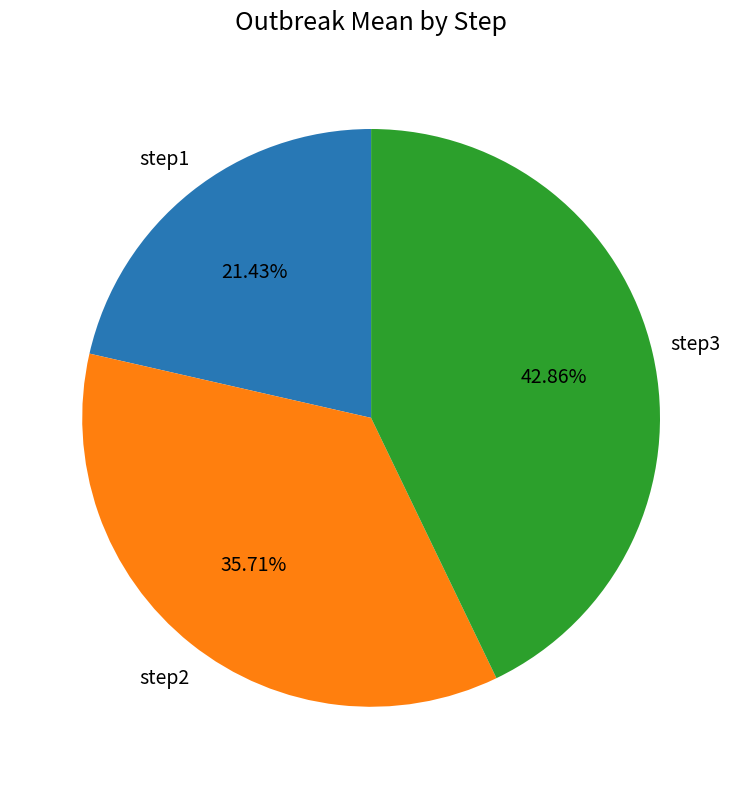

Does any single category account for the majority?

No